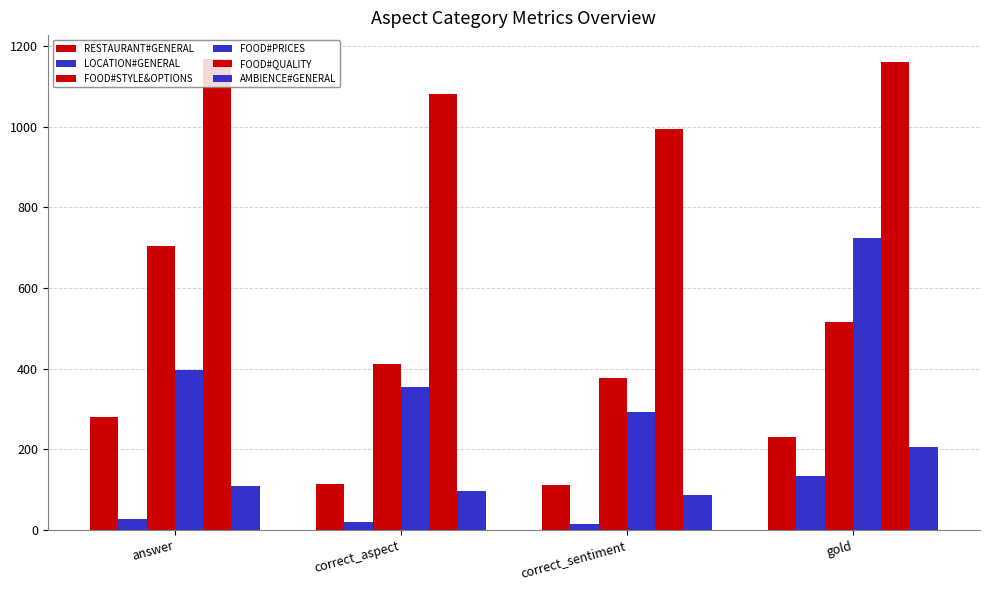

At which label does FOOD#PRICES reach its peak?

gold